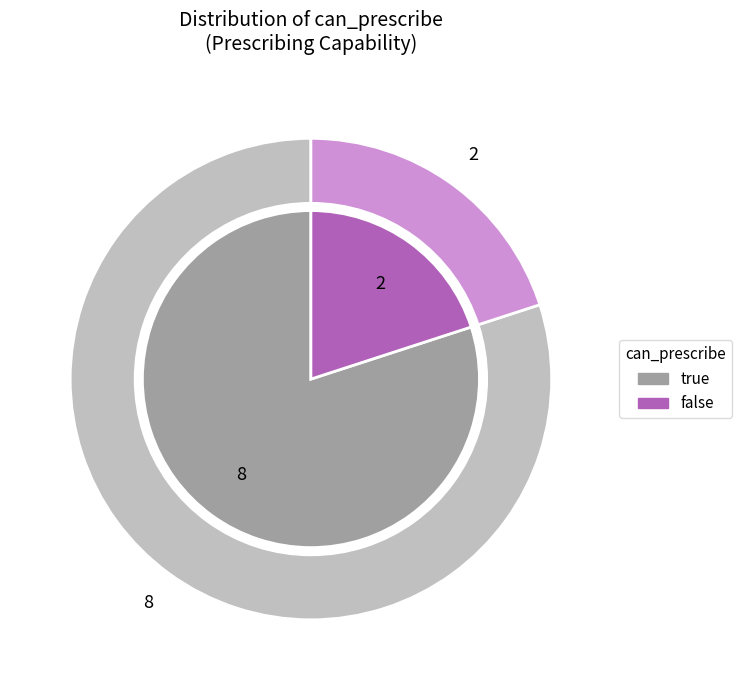

What percentage is the true slice, to the nearest percent?

80%